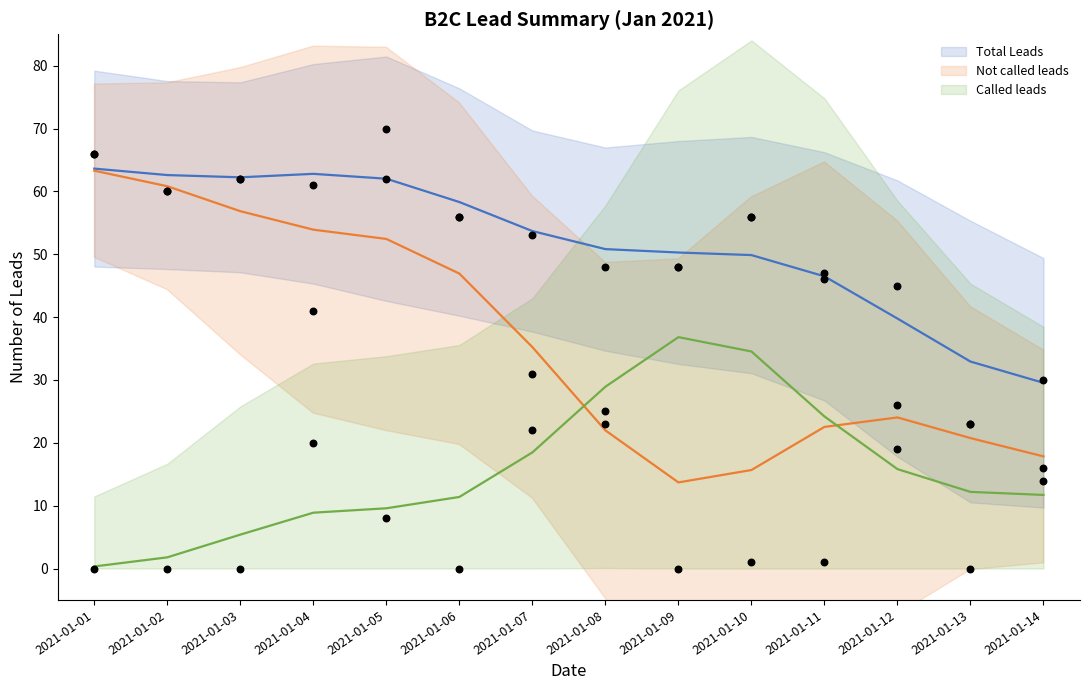

Which series contains the highest Y value?

Total Leads